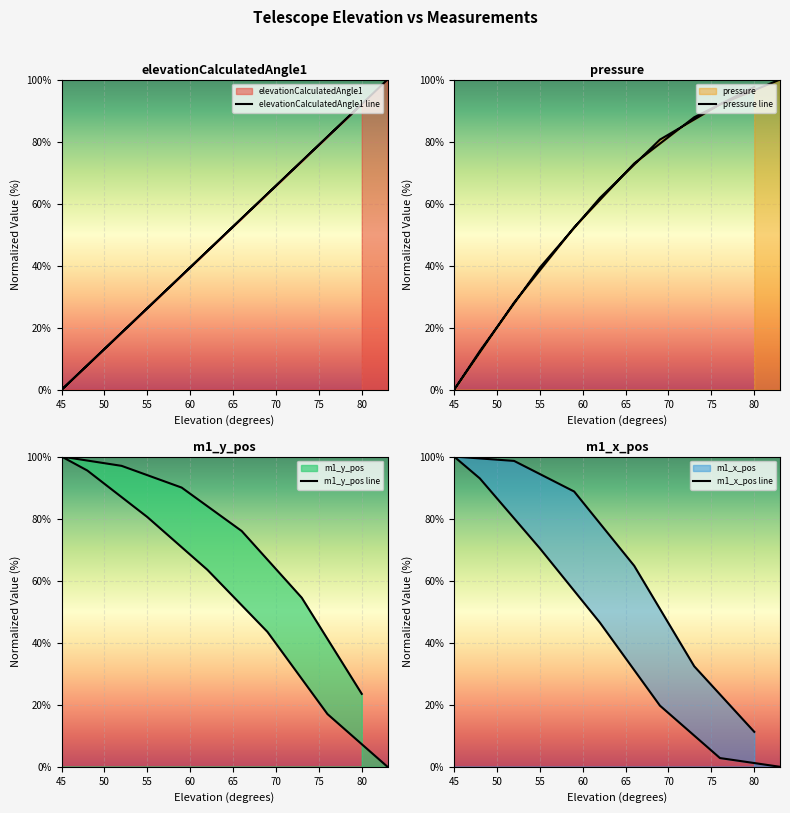

Is the value of m1_x_pos line at 60 greater than the value of pressure line at 85?

No